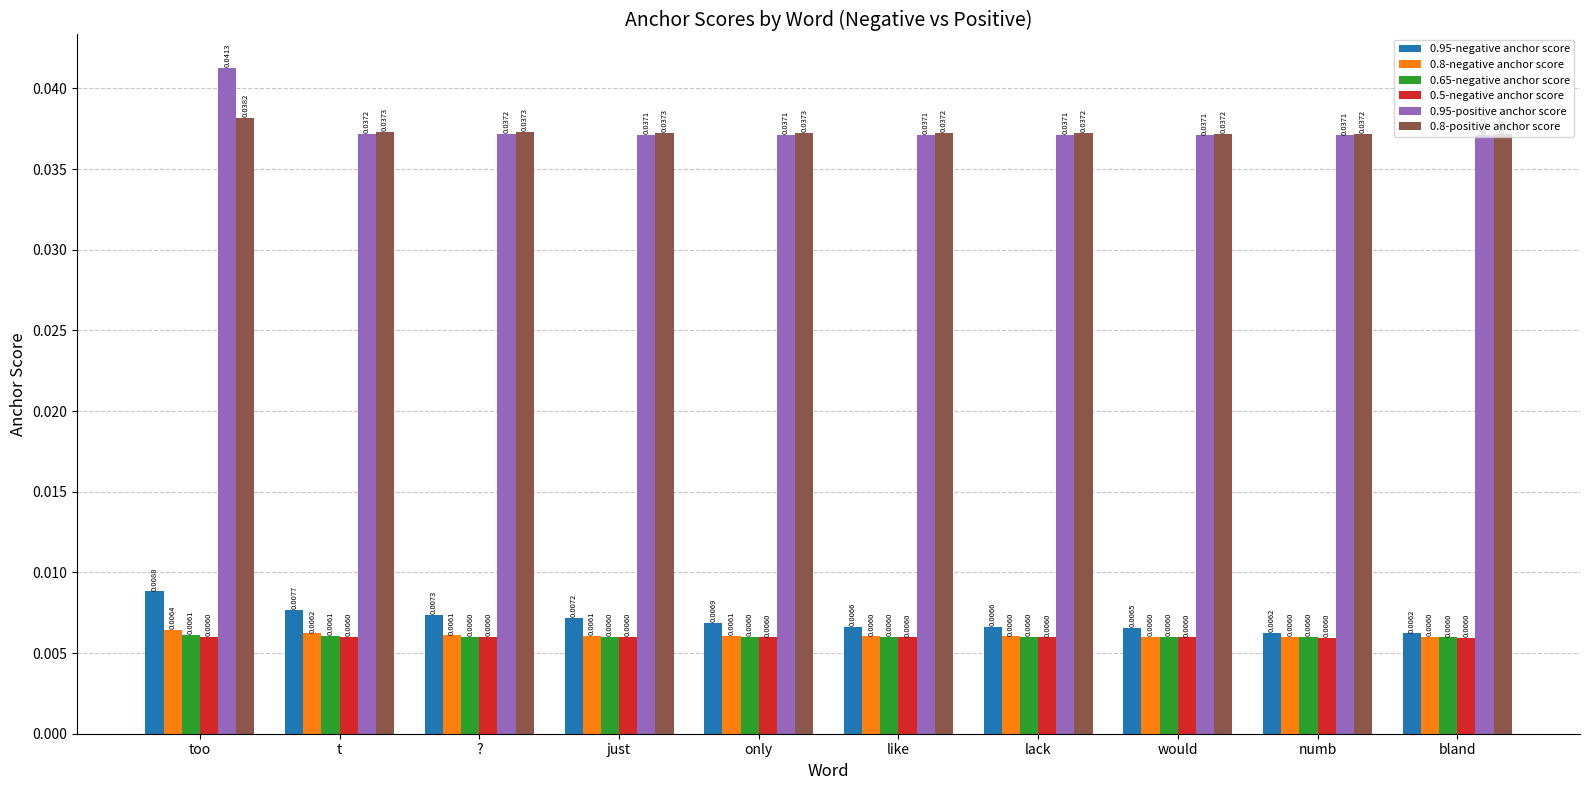

What are all the series names shown in the legend?

0.95-negative anchor score, 0.8-negative anchor score, 0.65-negative anchor score, 0.5-negative anchor score, 0.95-positive anchor score, 0.8-positive anchor score